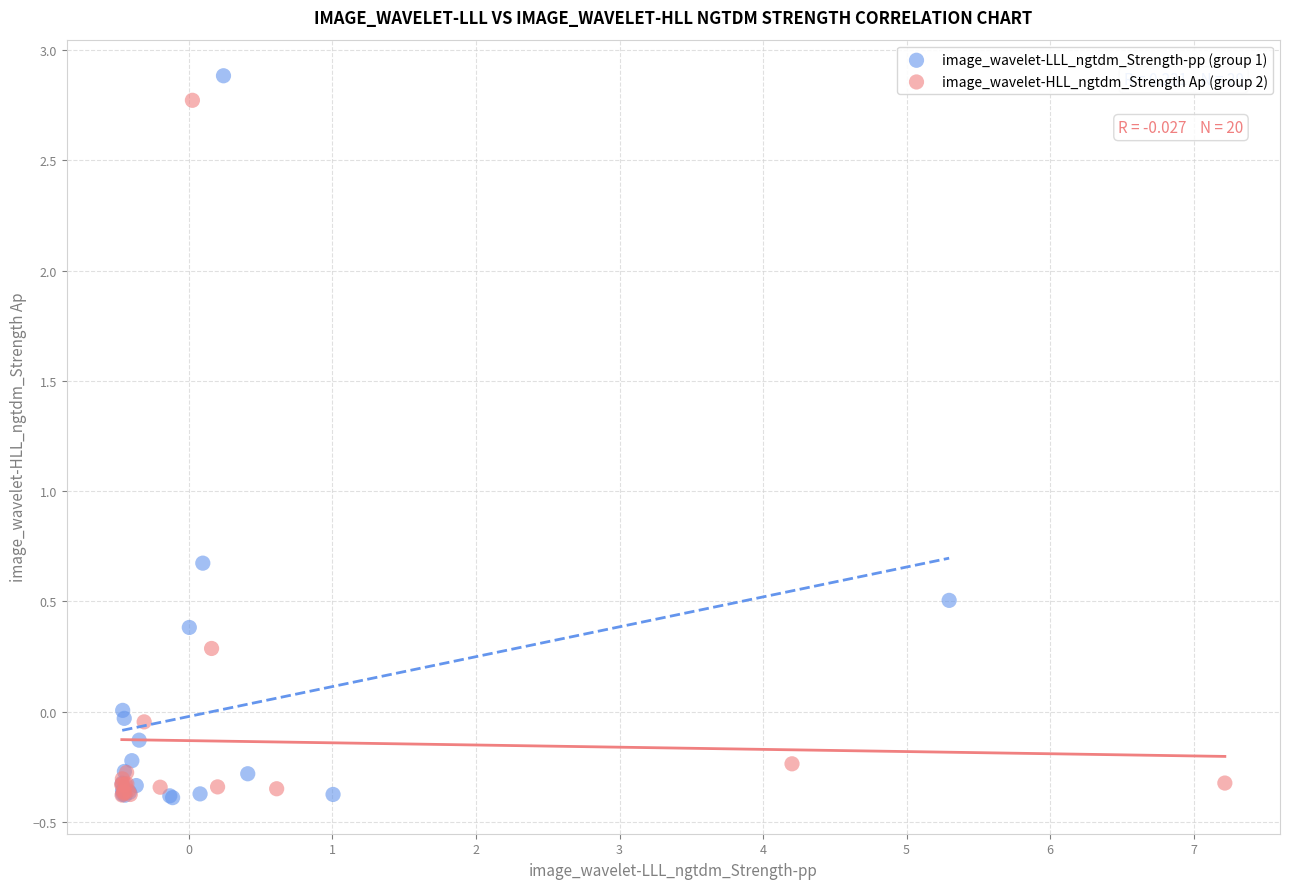

What are all the series names shown in the legend?

image_wavelet-LLL_ngtdm_Strength-pp (group 1), image_wavelet-HLL_ngtdm_Strength Ap (group 2)